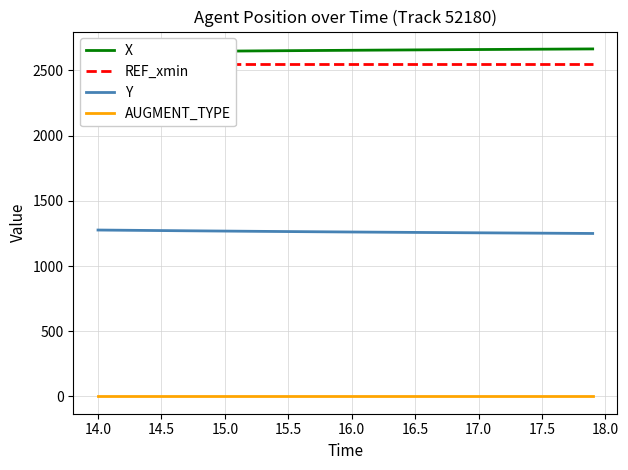

What is the greatest value displayed?

2665.4